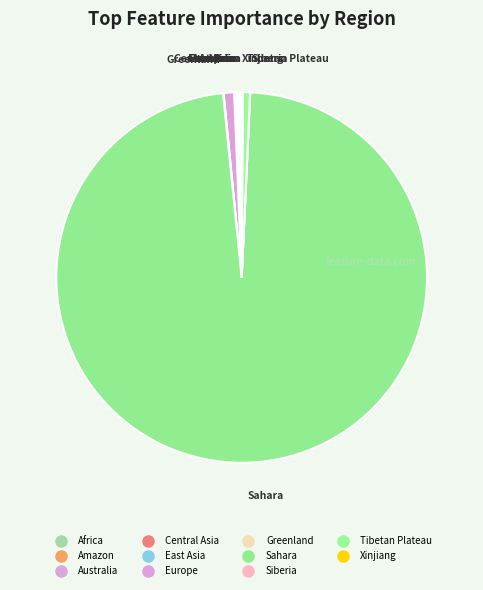

To the nearest percent, what is the difference between the largest and smallest slice percentages?

98%